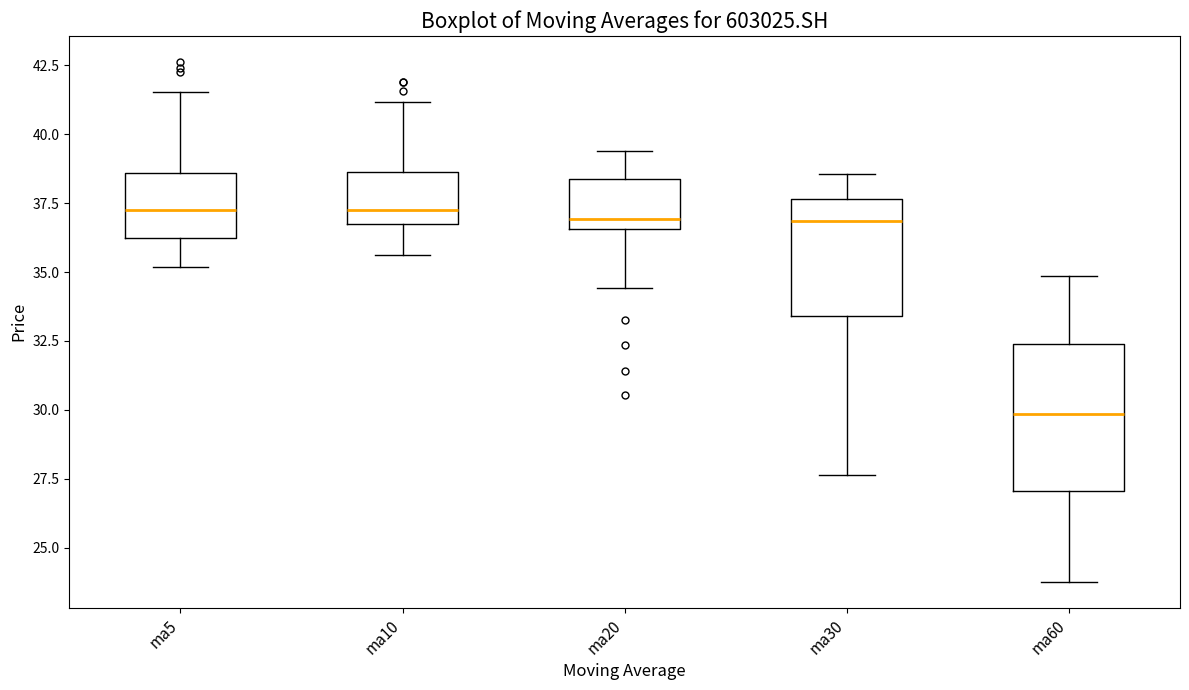

Reading left to right, transcribe this box plot: for each box, give where its median line is, the range the box spans, and where its two whiskers end, as read against the y-axis. The values are not printed on the chart, so give them approximately, as read against the axis.

ma5: median 37.0, box 36.0 to 38.5, whiskers 35.0 to 41.5
ma10: median 37.5, box 36.5 to 38.5, whiskers 35.5 to 41.0
ma20: median 37.0, box 36.5 to 38.5, whiskers 34.5 to 39.5
ma30: median 37.0, box 33.5 to 37.5, whiskers 27.5 to 38.5
ma60: median 30.0, box 27.0 to 32.5, whiskers 24.0 to 35.0